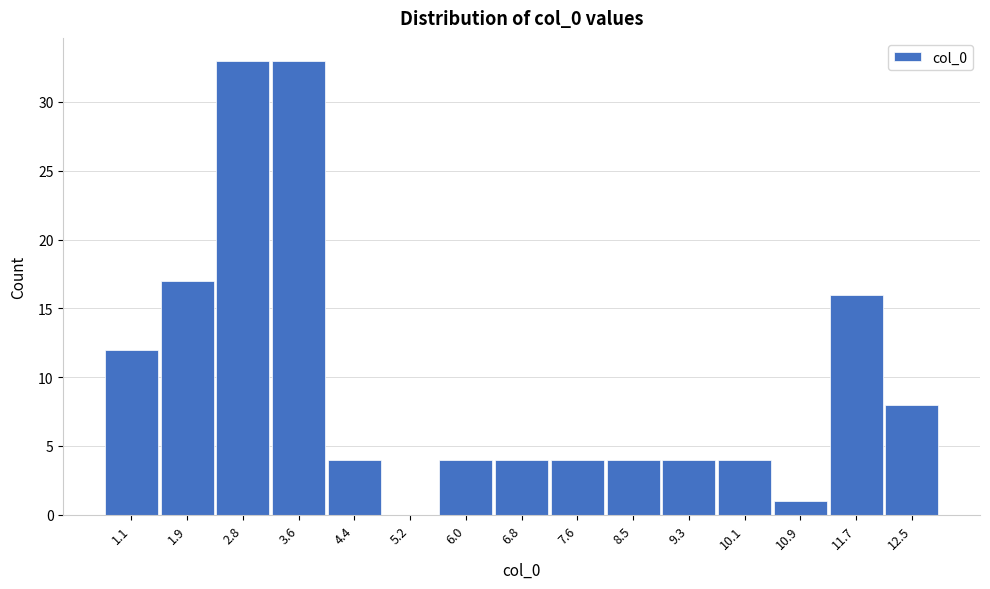

Reading left to right, what are all the values shown in this chart?

1.1=12	1.9=17	2.8=33	3.6=33	4.4=4	5.2=0	6.0=4	6.8=4	7.6=4	8.5=4	9.3=4	10.1=4	10.9=1	11.7=16	12.5=8